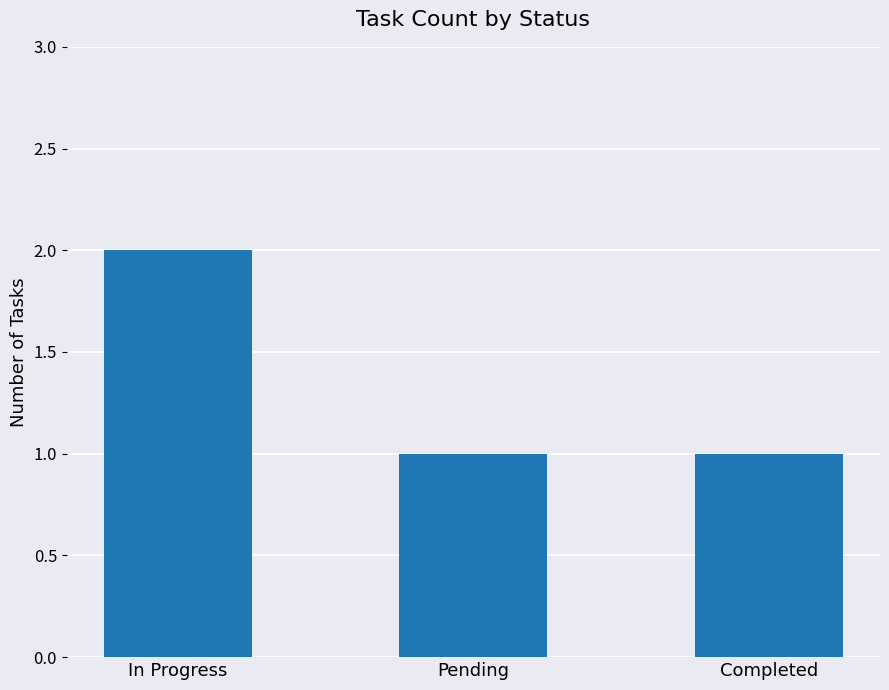

True or false: the data shows 1 at In Progress.

False